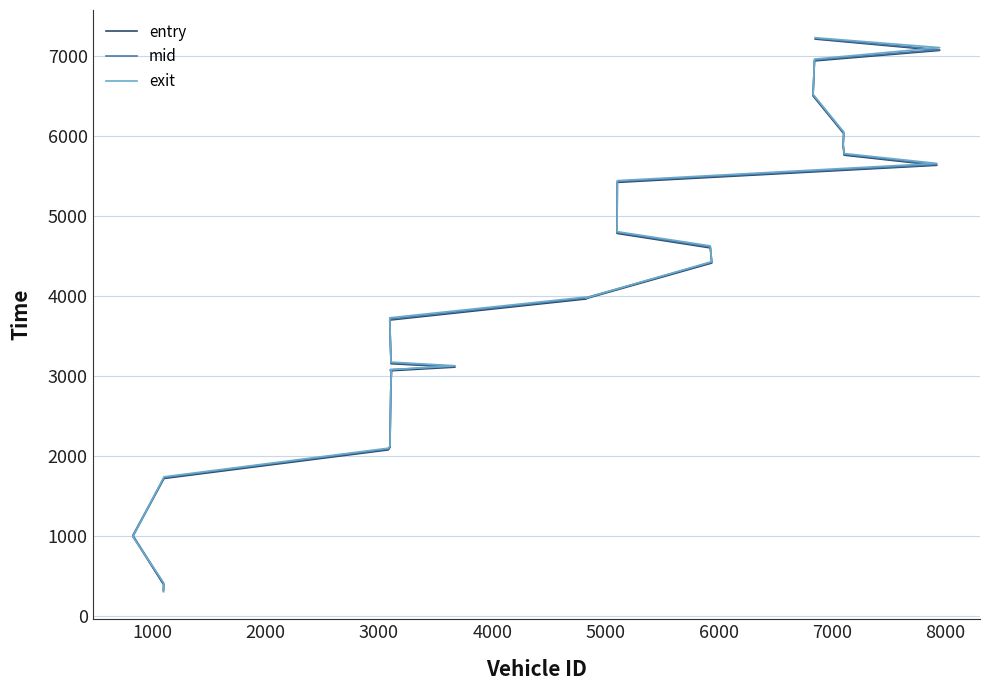

Which series has the largest range (max minus min)?

exit